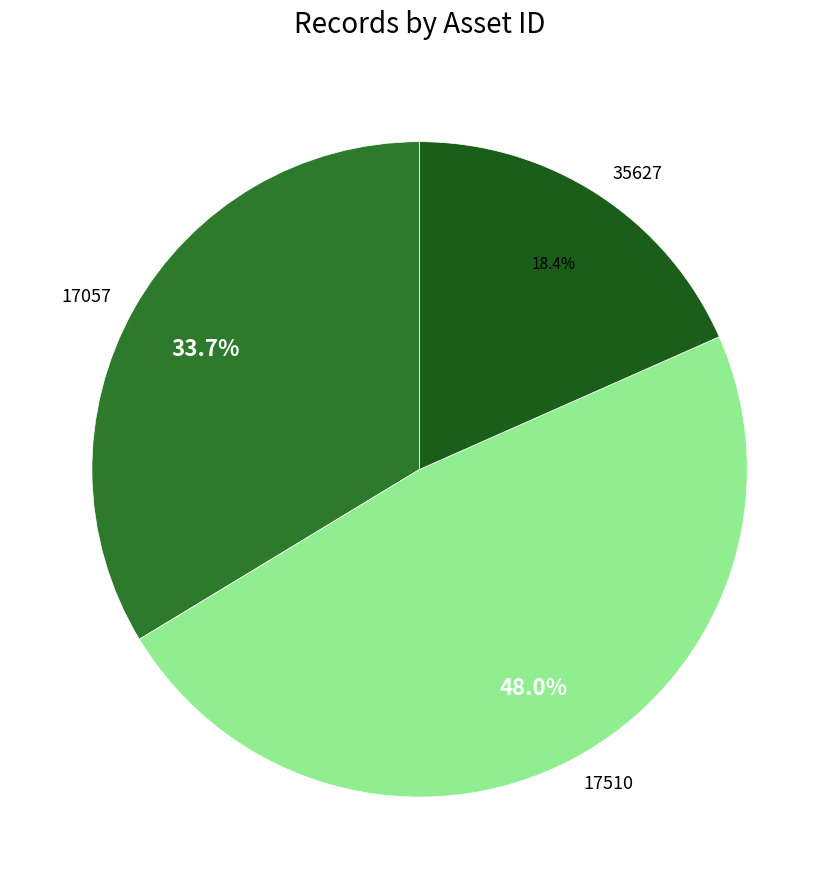

Count the number of slices in the pie.

3